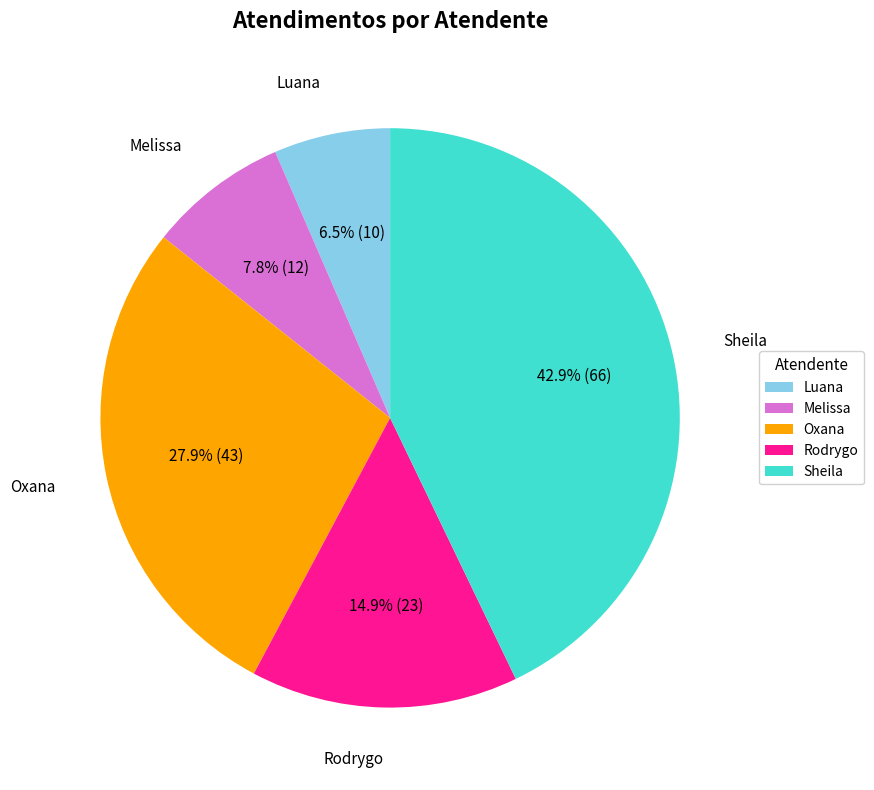

Is the sum of Luana and Rodrygo greater than half?

No